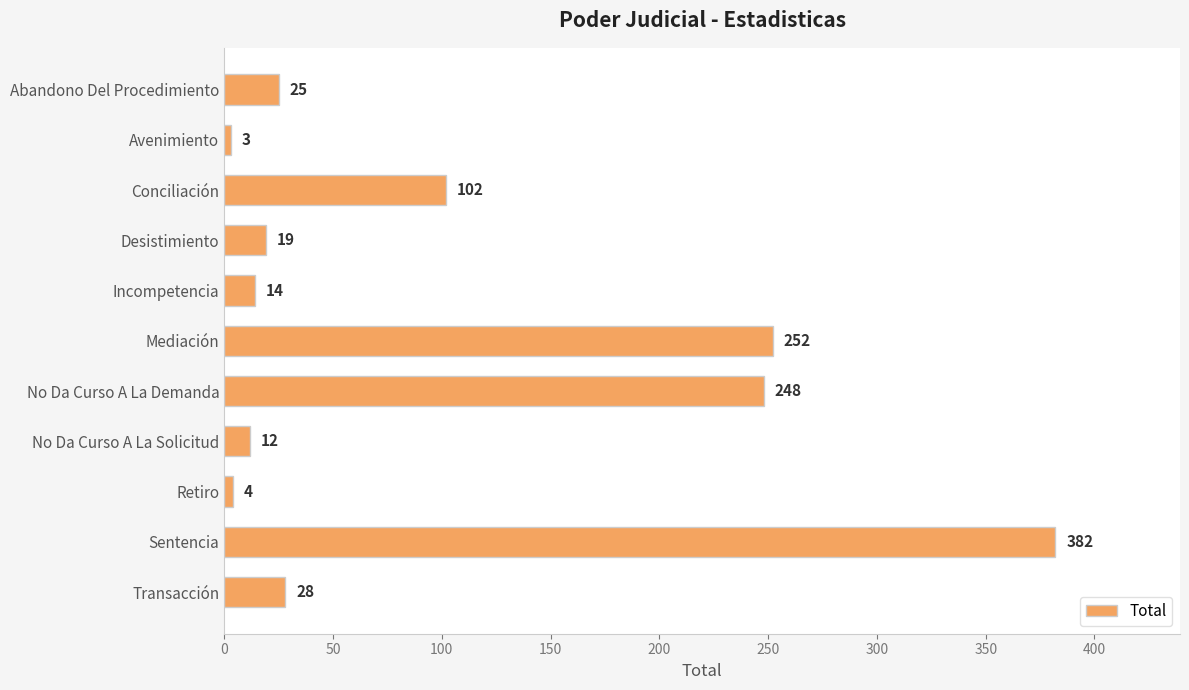

Which label corresponds to the largest value in the chart?

Sentencia